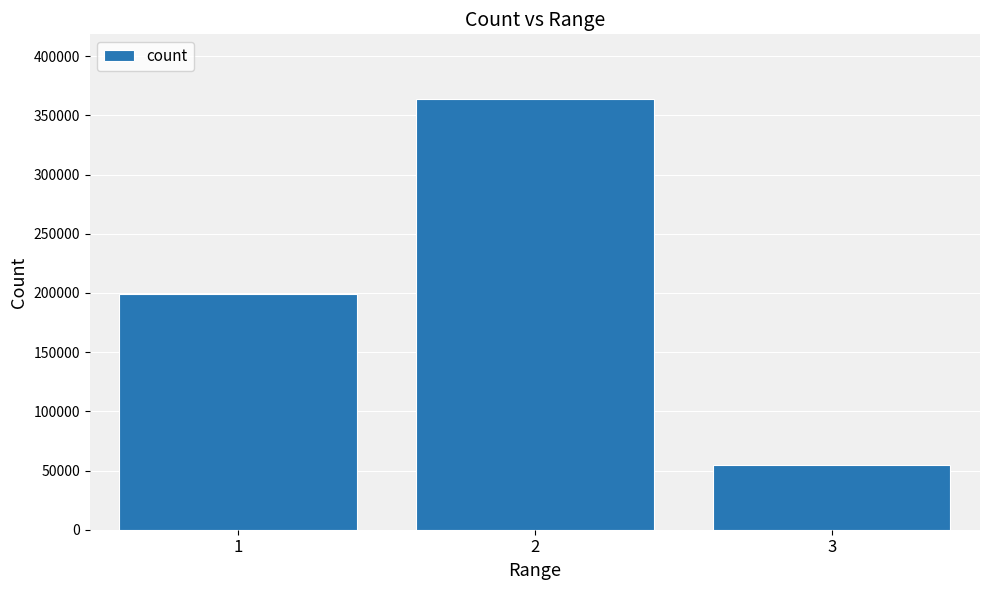

What is the difference between the maximum and minimum values?

309289